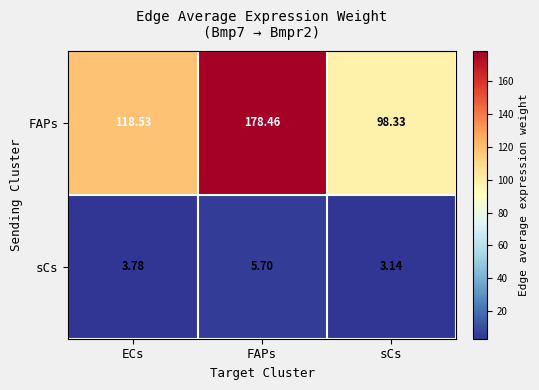

Which series changed the most between ECs and sCs?

FAPs